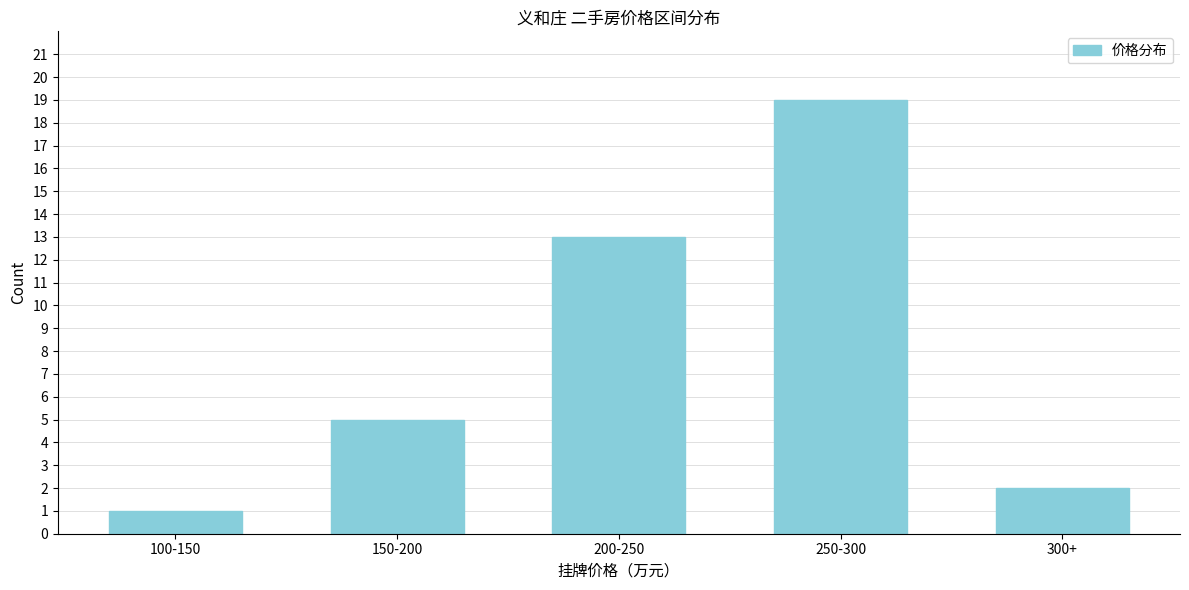

Reading left to right, transcribe all the data shown in this chart.

100-150=1	150-200=5	200-250=13	250-300=19	300+=2